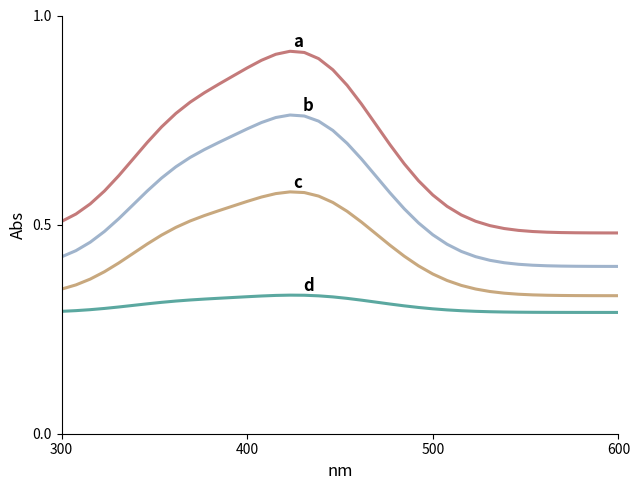

How many lines are shown in the chart?

4